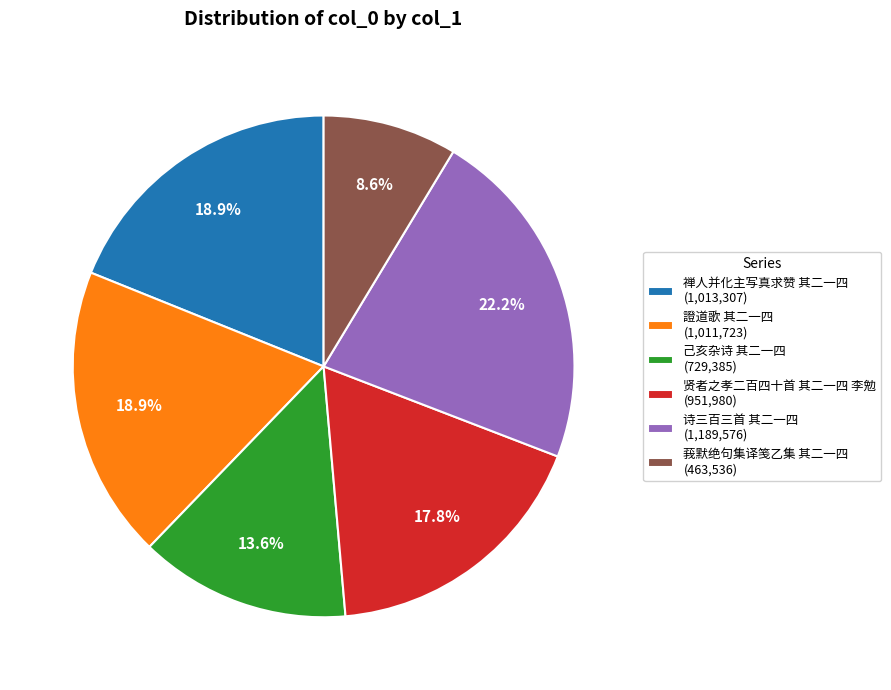

To the nearest percent, what percentage of the pie is 贤者之孝二百四十首 其二一四 李勉?

18%